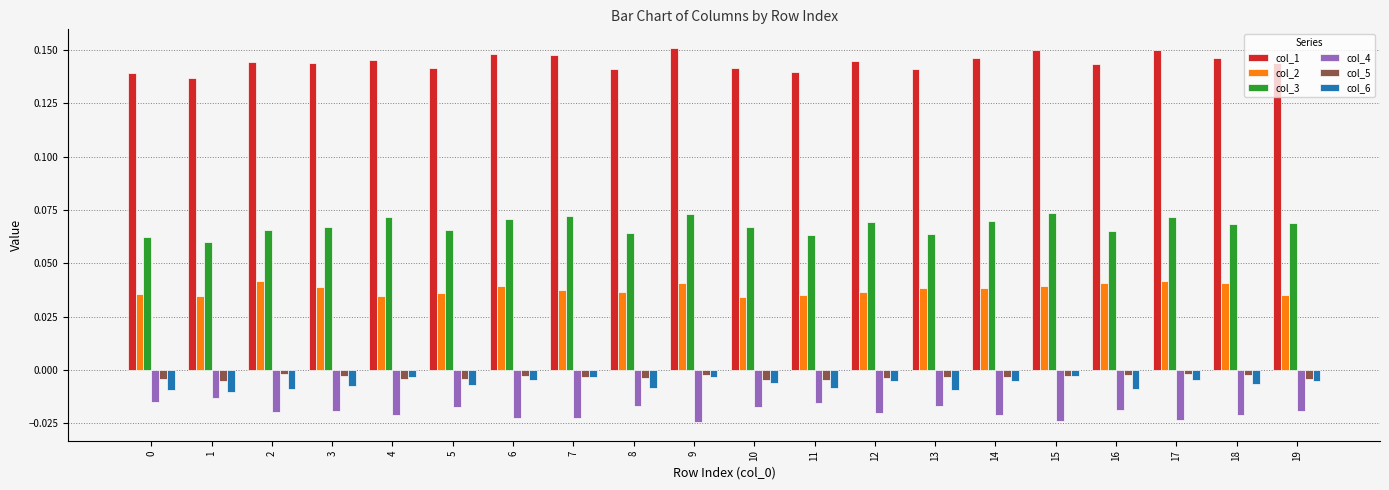

Is the value of col_4 at 8 greater than the value of col_3 at 14?

No